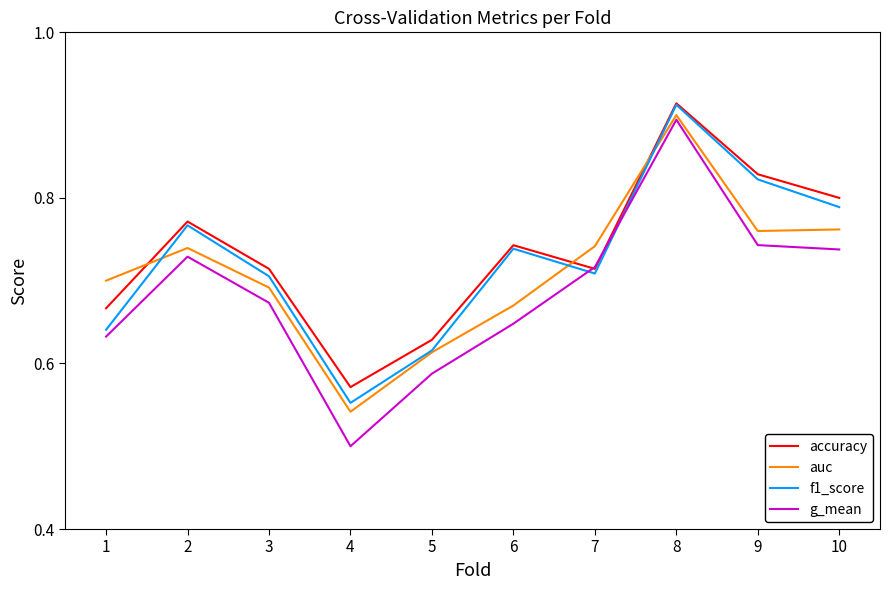

Between 6 and 10, which series saw the biggest shift?

auc